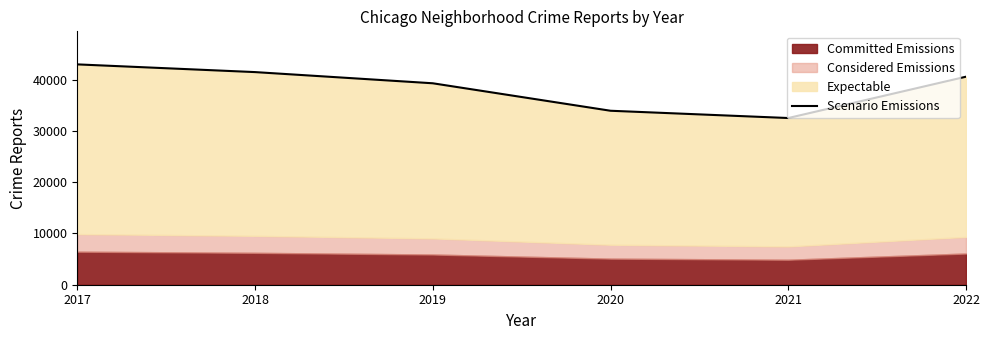

True or false: the data shows 39299 at 2019.

True